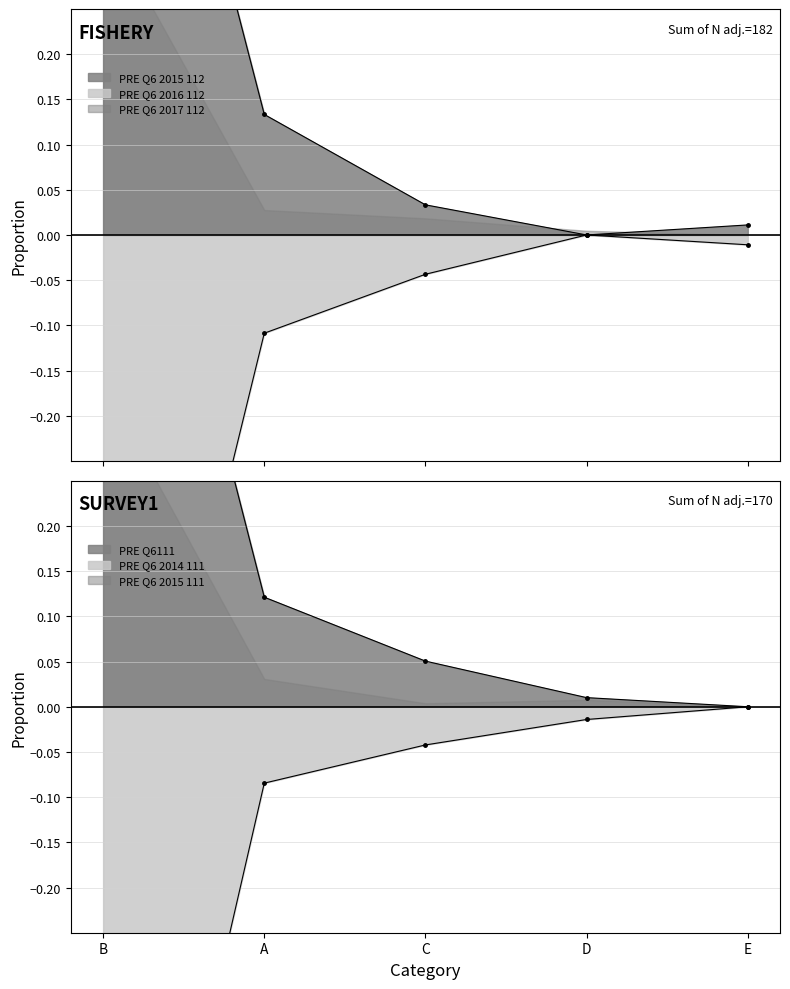

Does the chart have visible grid lines?

Yes